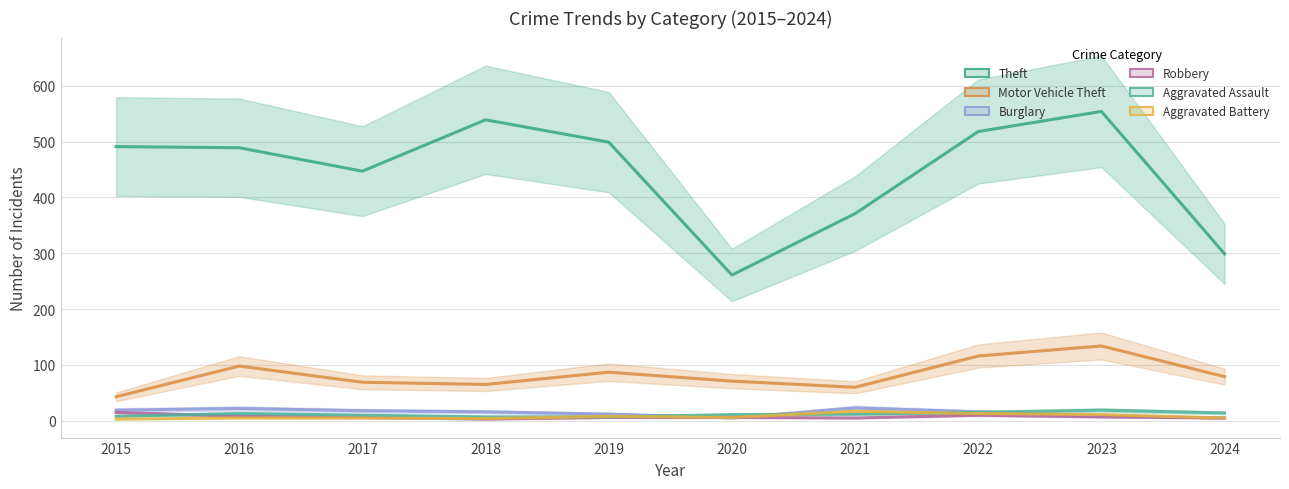

Reading left to right, extract all data points from this chart.

Theft: 491	489	447	539	499	261	371	518	554	299
Motor Vehicle Theft: 43	98	69	65	87	71	60	116	134	79
Burglary: 19	22	18	16	12	5	23	16	9	5
Robbery: 15	8	6	3	6	6	5	10	7	5
Aggravated Assault: 8	13	10	7	7	11	12	15	19	14
Aggravated Battery: 3	5	5	4	8	6	17	13	11	5